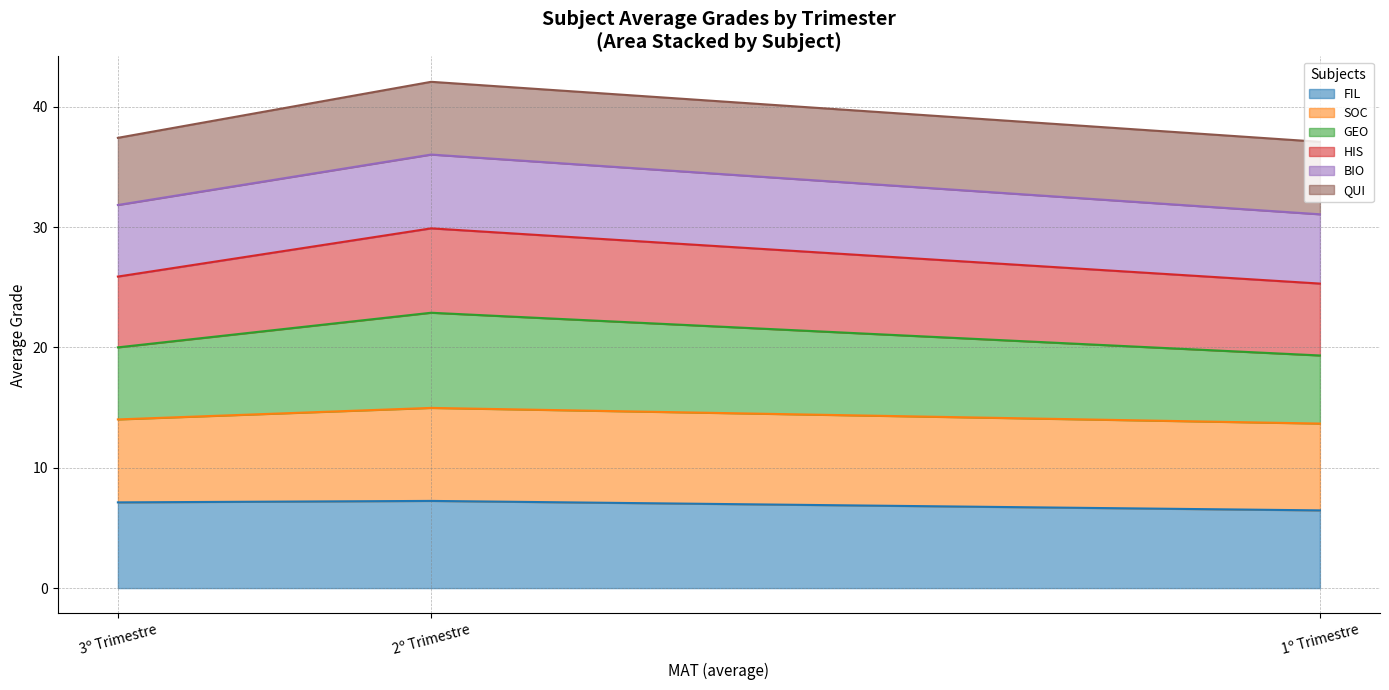

What is the maximum value for FIL?

7.2